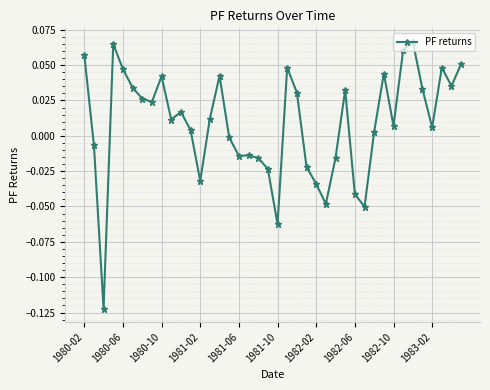

What is the sum of all values?

0.3